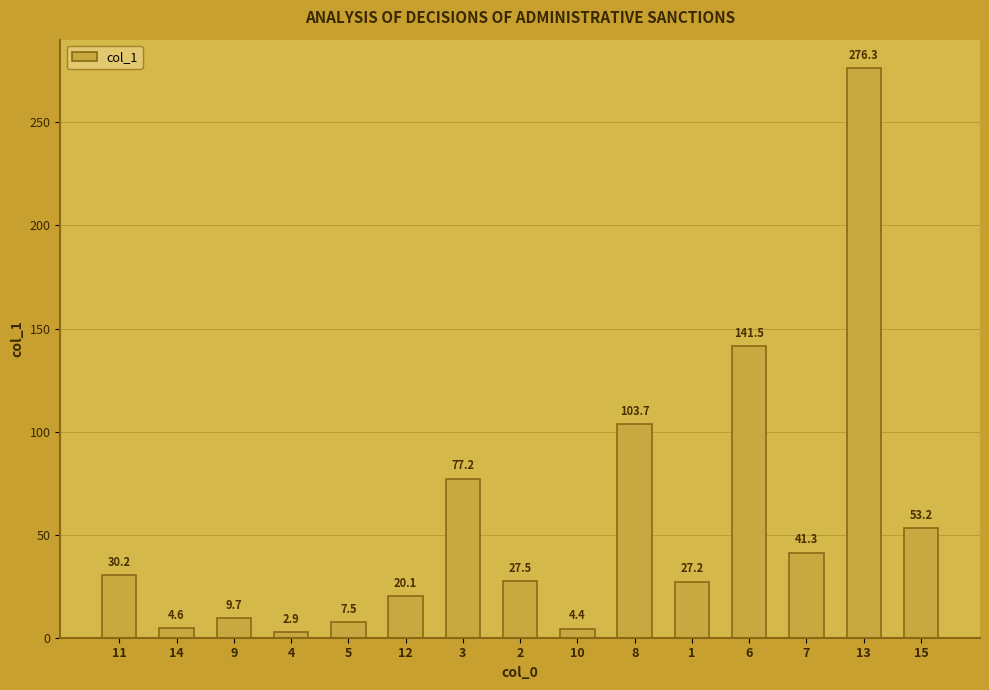

Where is the data nearest to the value 139?

6